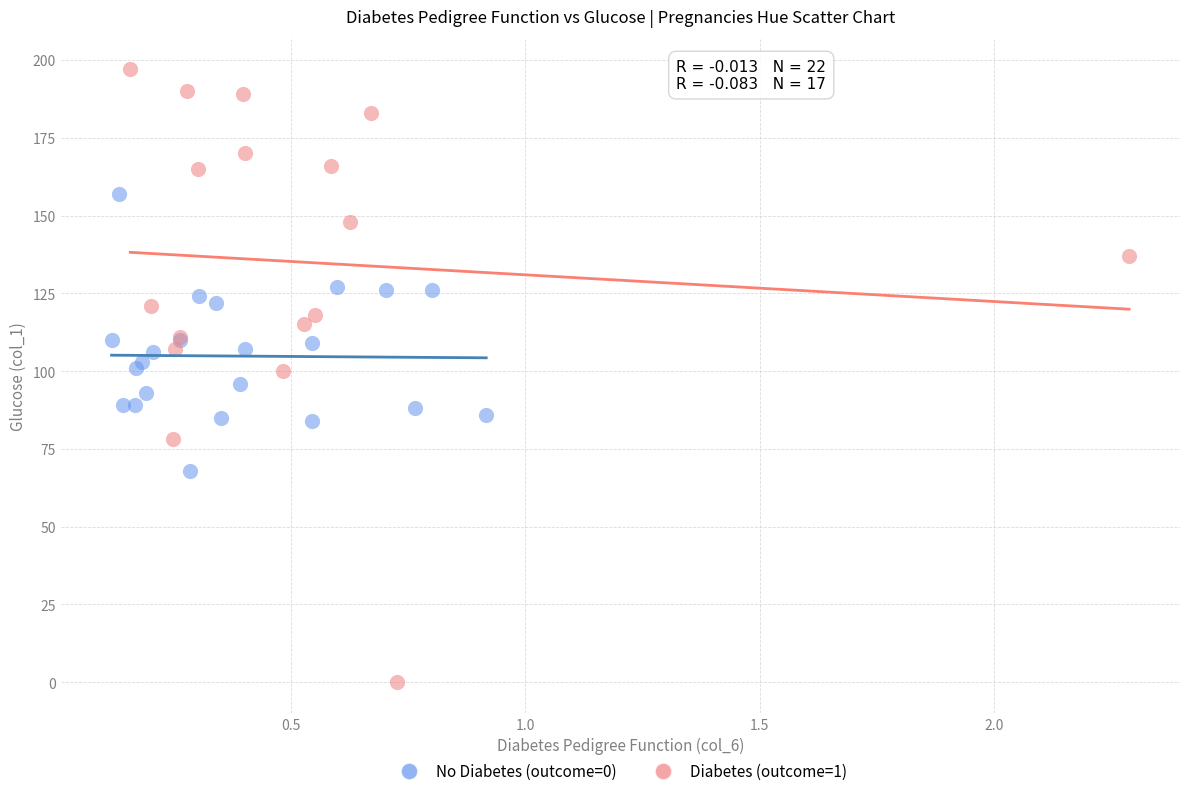

Which series has the widest spread of Y values?

Diabetes (outcome=1)